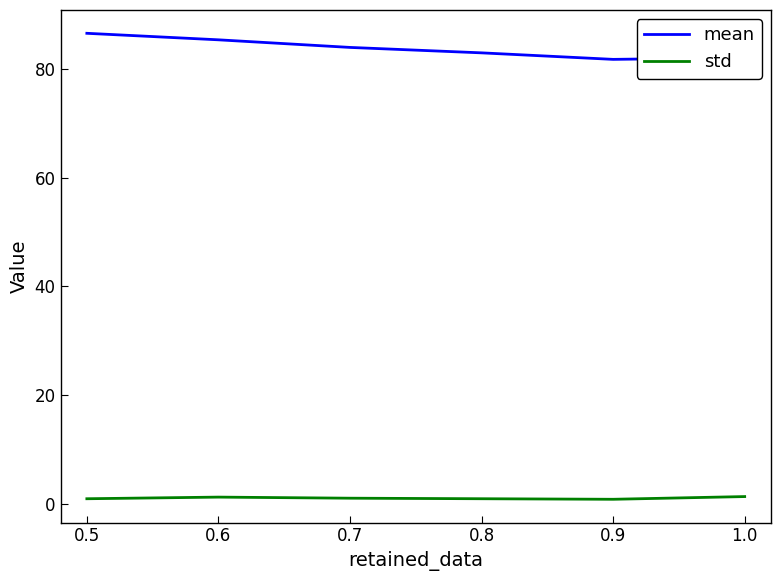

What is the greatest value displayed?

86.6